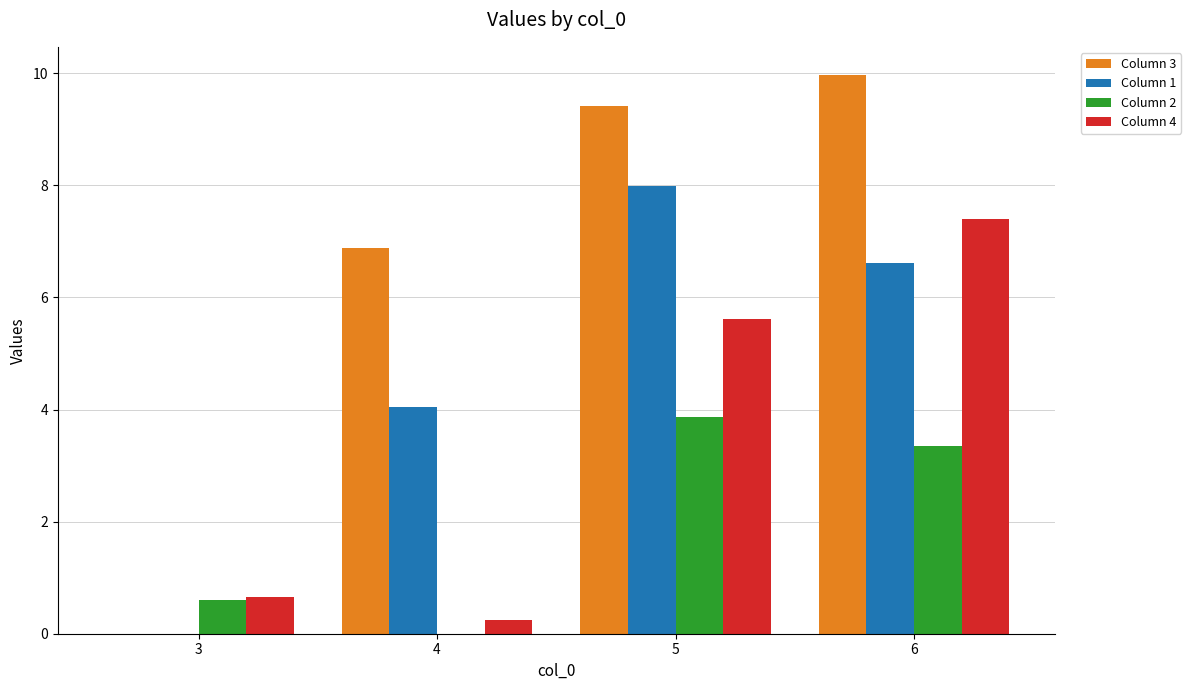

Is the value of Column 2 at 4 greater than the value of Column 4 at 3?

No